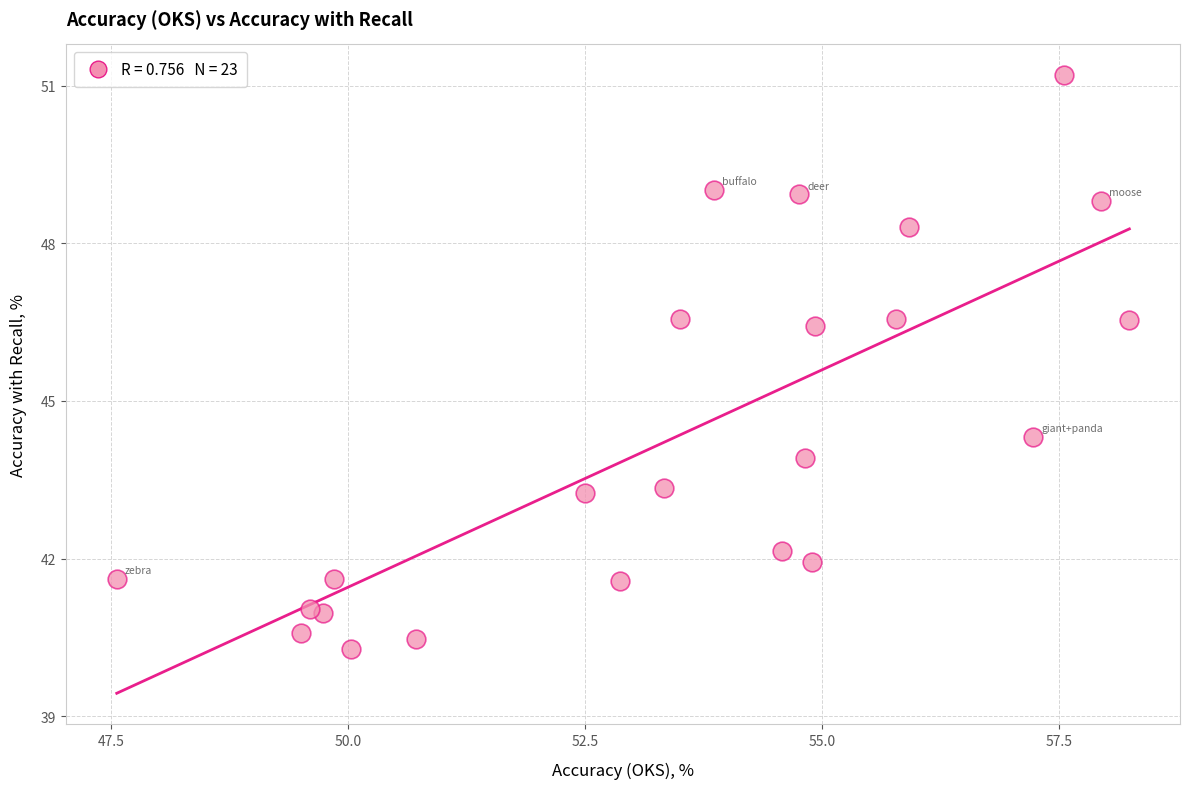

What Y value in the scatter plot is closest to 45?

44.3